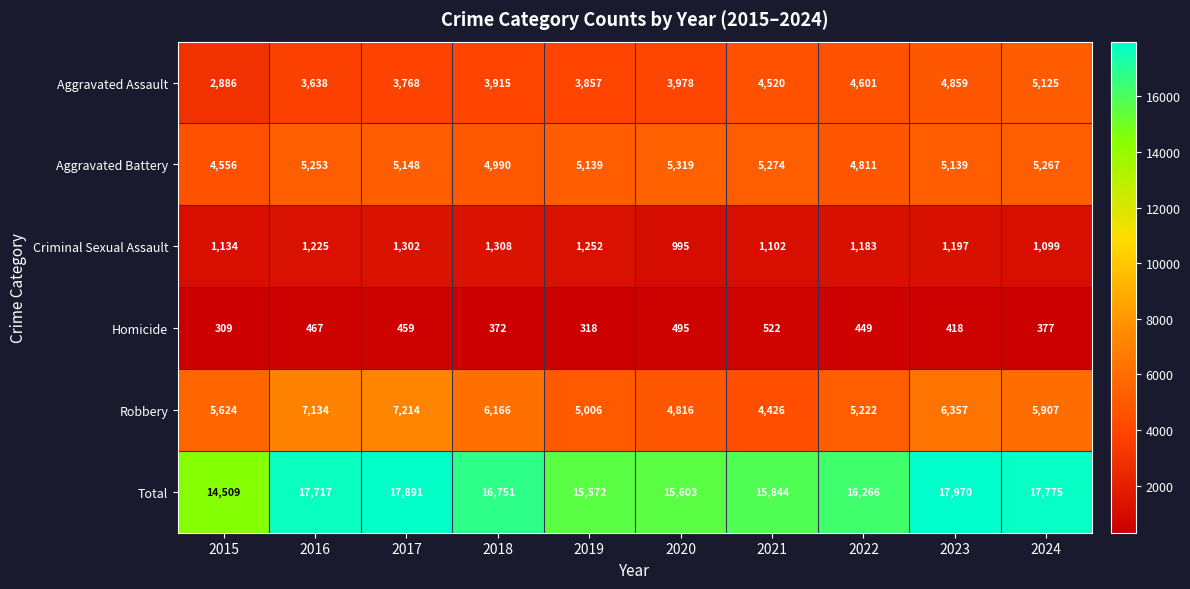

Which series has the largest total across all categories?

Total